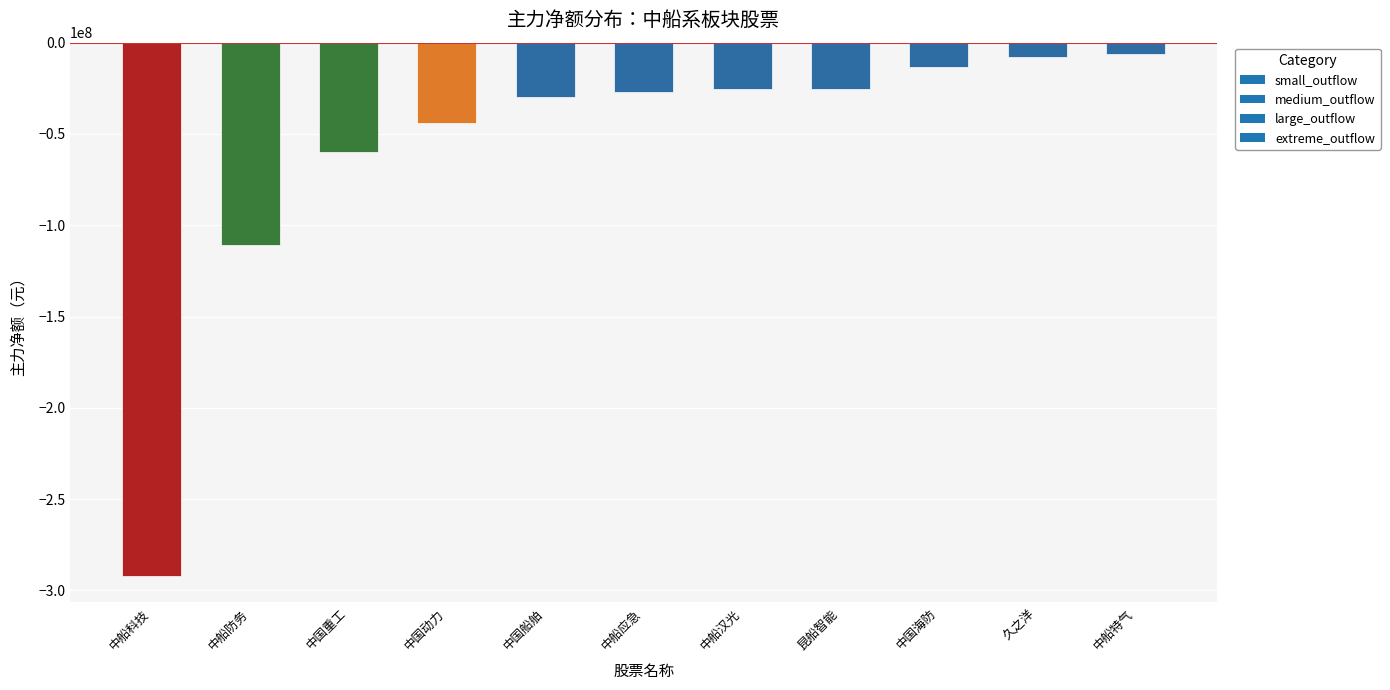

How many data points are less than -27260532?

5